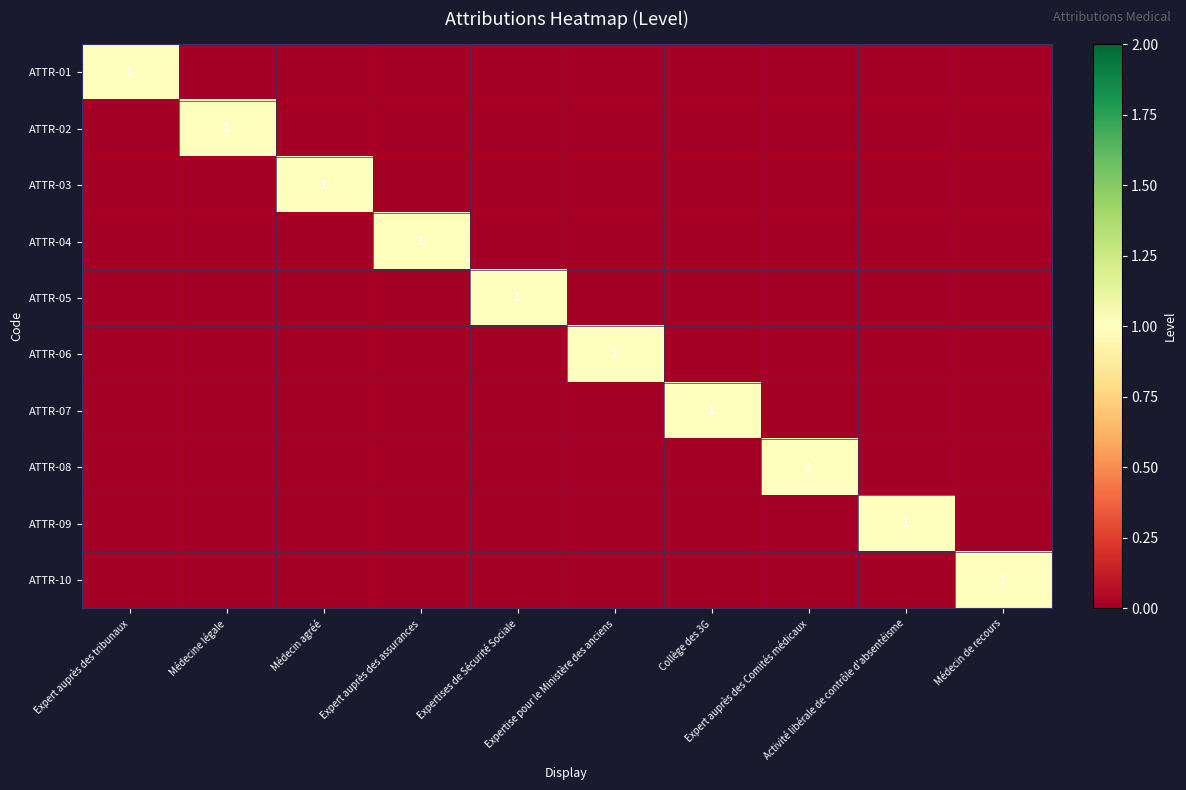

What is the difference between the highest and lowest values at Collège des 3G?

1